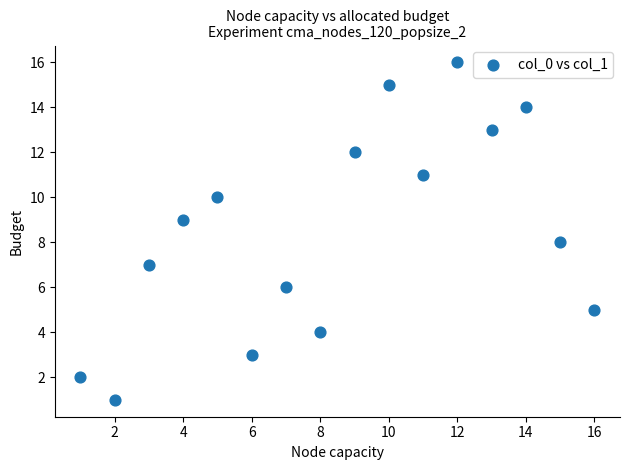

What is the range of Y values (max minus min)?

15